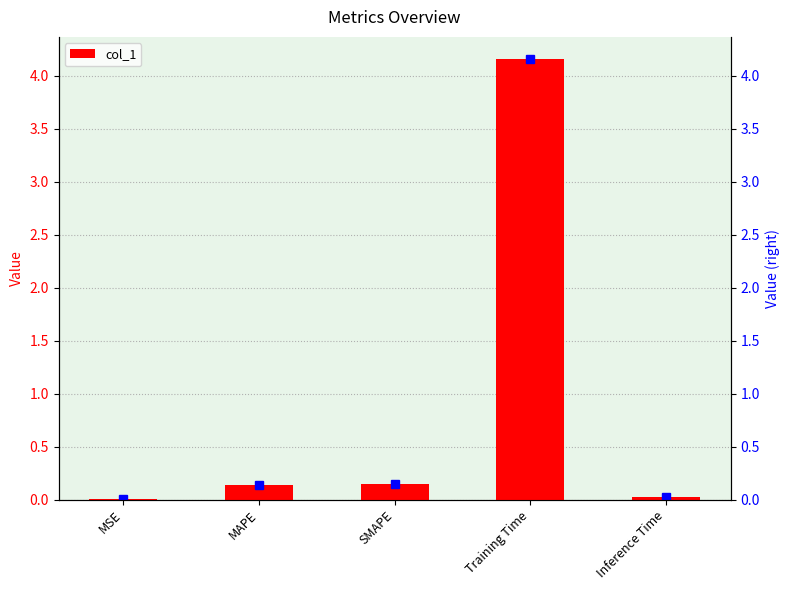

Reading right to left, extract all data points from this chart.

0.0	4.2	0.1	0.1	0.0